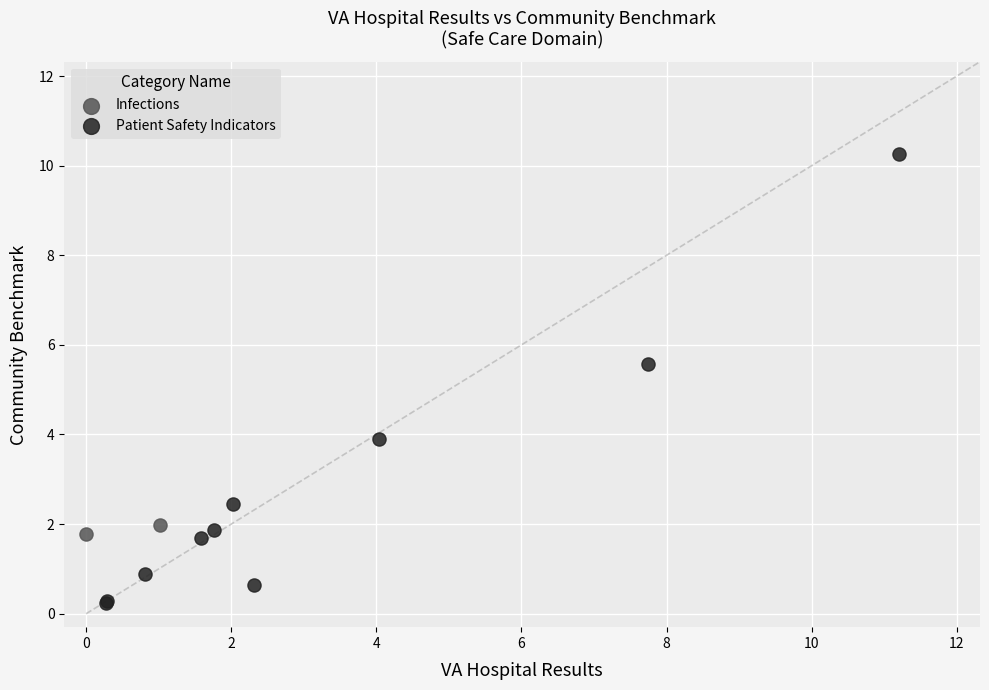

What are all the series names shown in the legend?

Infections, Patient Safety Indicators